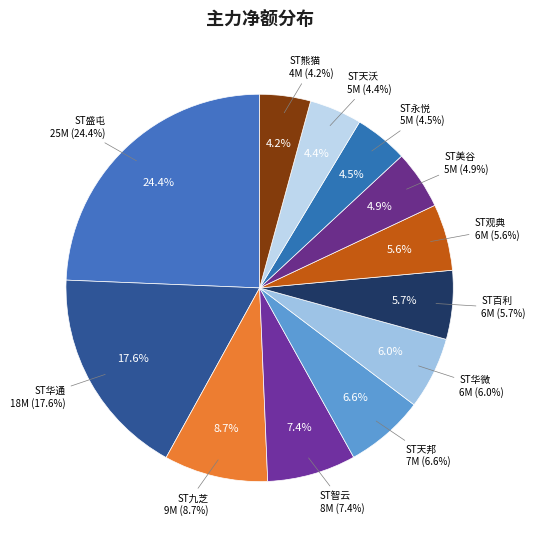

How many segments does this pie chart have?

12